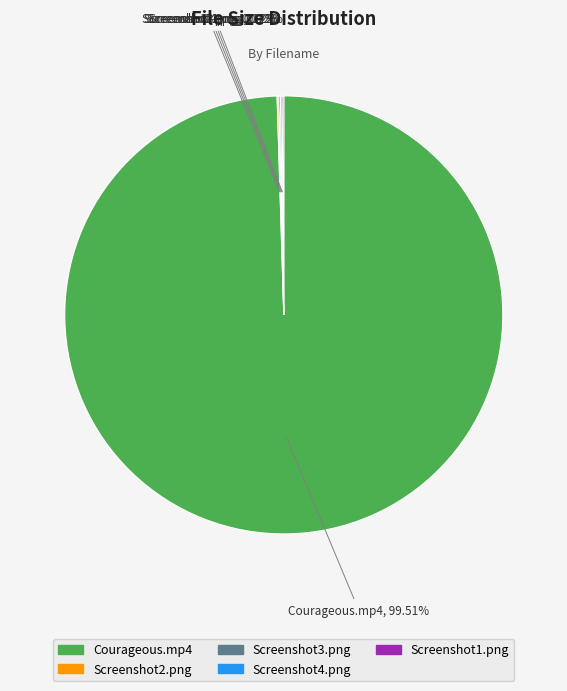

What is the majority slice?

Courageous.mp4